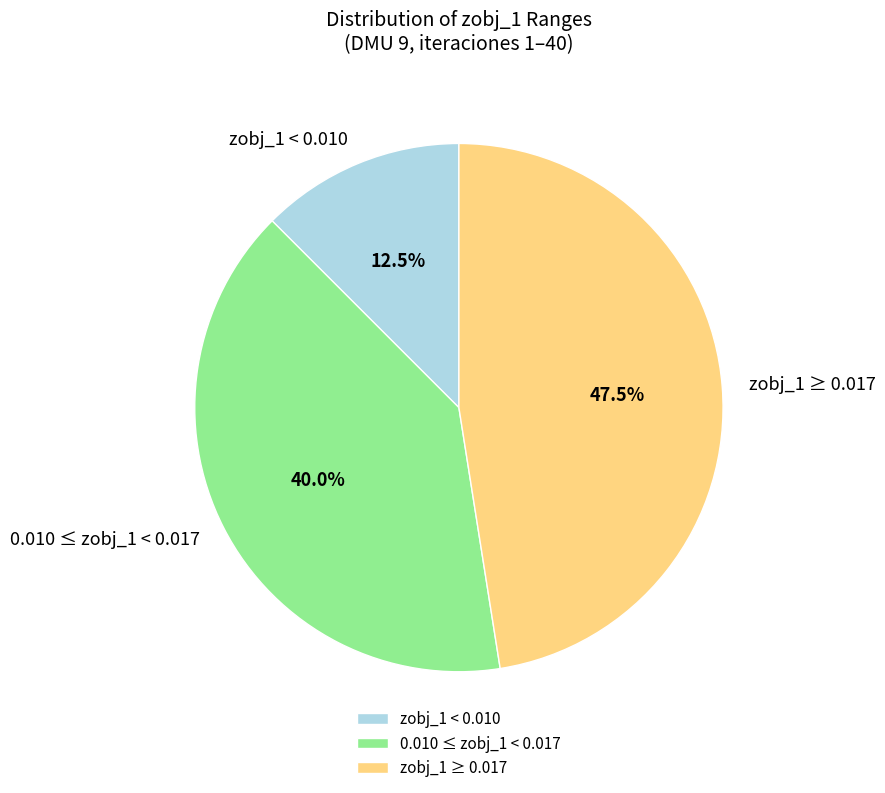

Does any single category account for the majority?

No